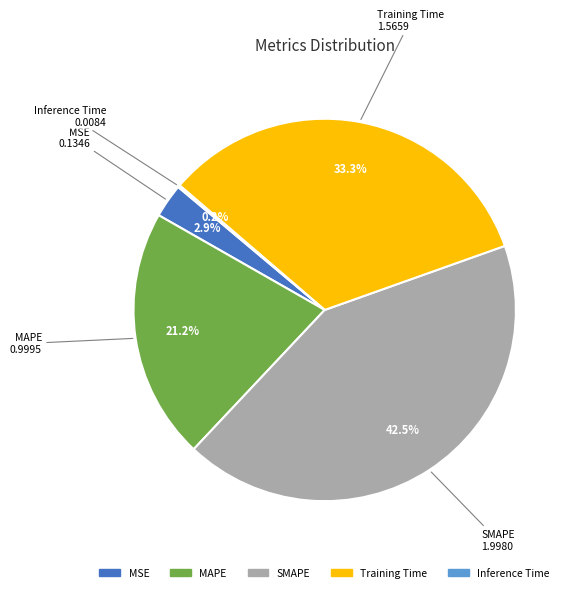

Which category has the biggest portion of the pie?

SMAPE